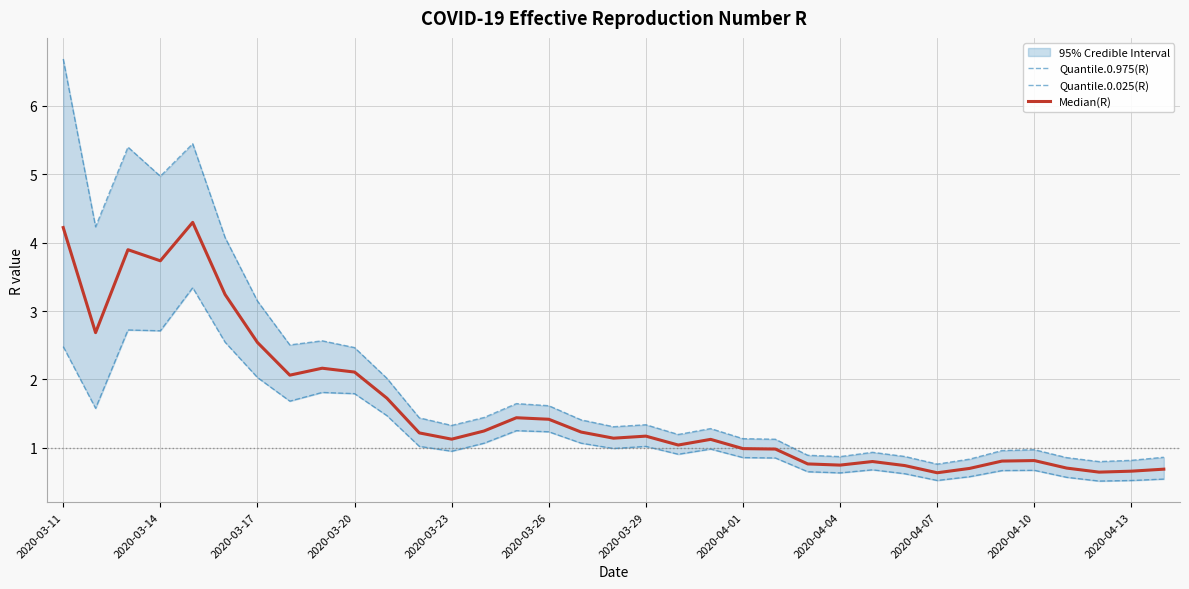

Which category has the highest value across all series?

2020-03-11